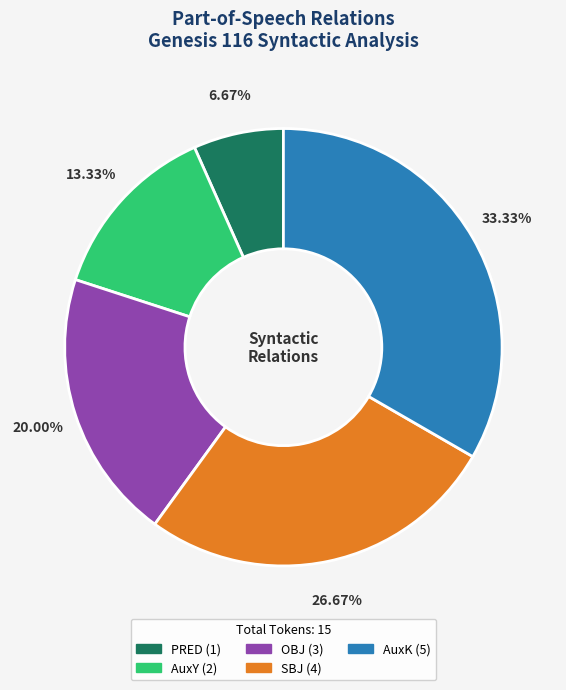

Is AuxY the majority of the pie?

No